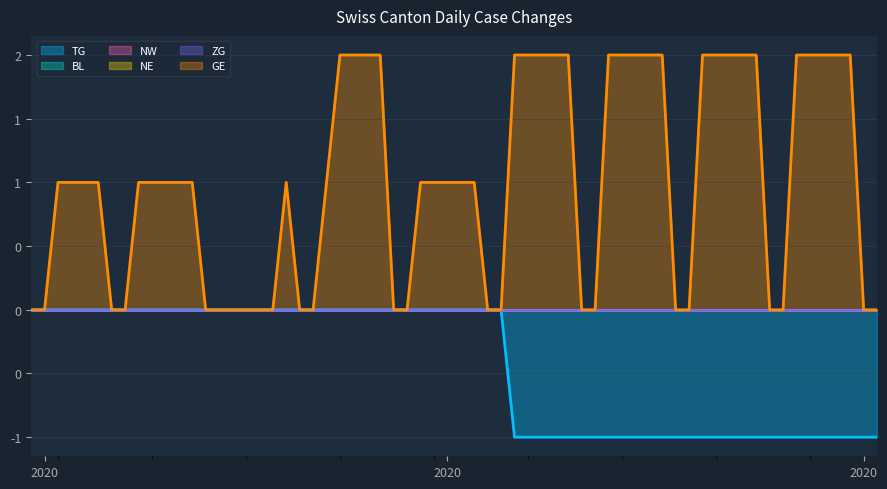

What is the label of the 19th point from the left?

2020-10-05